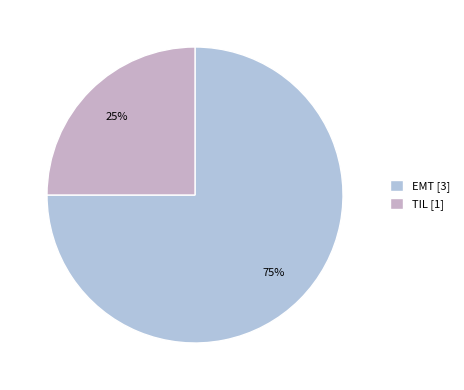

Which category has the biggest portion of the pie?

EMT